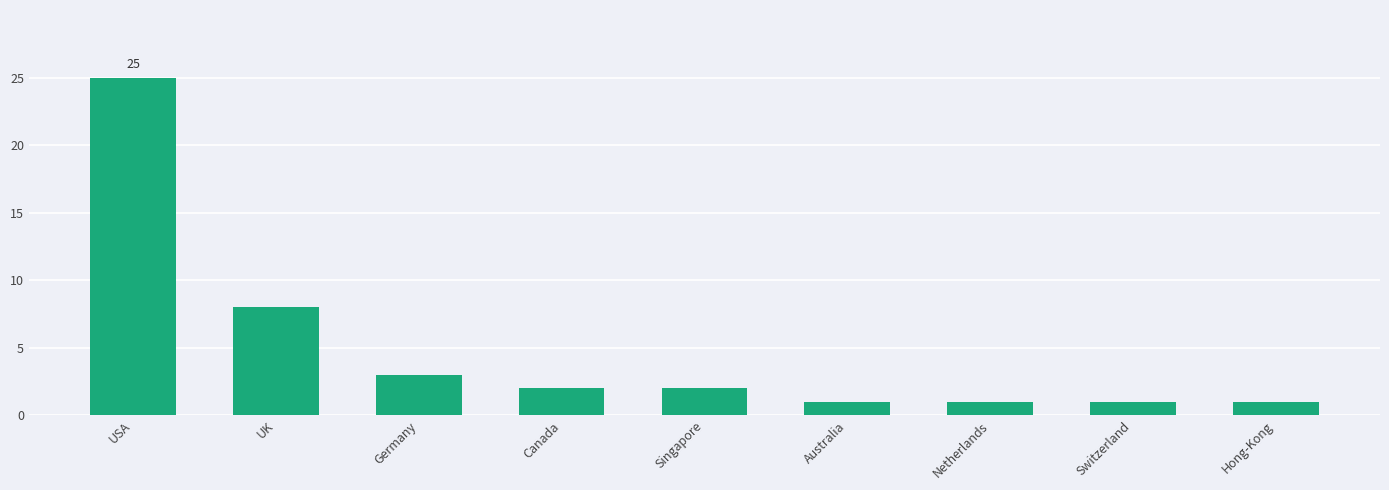

What is the label of the 5th bar from the left?

Singapore